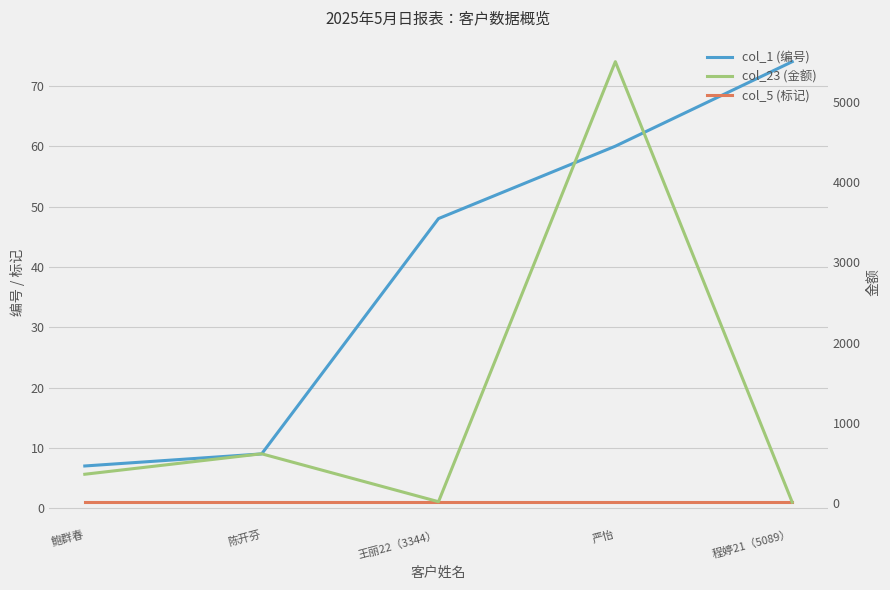

Which category has the highest value across all series?

严怡